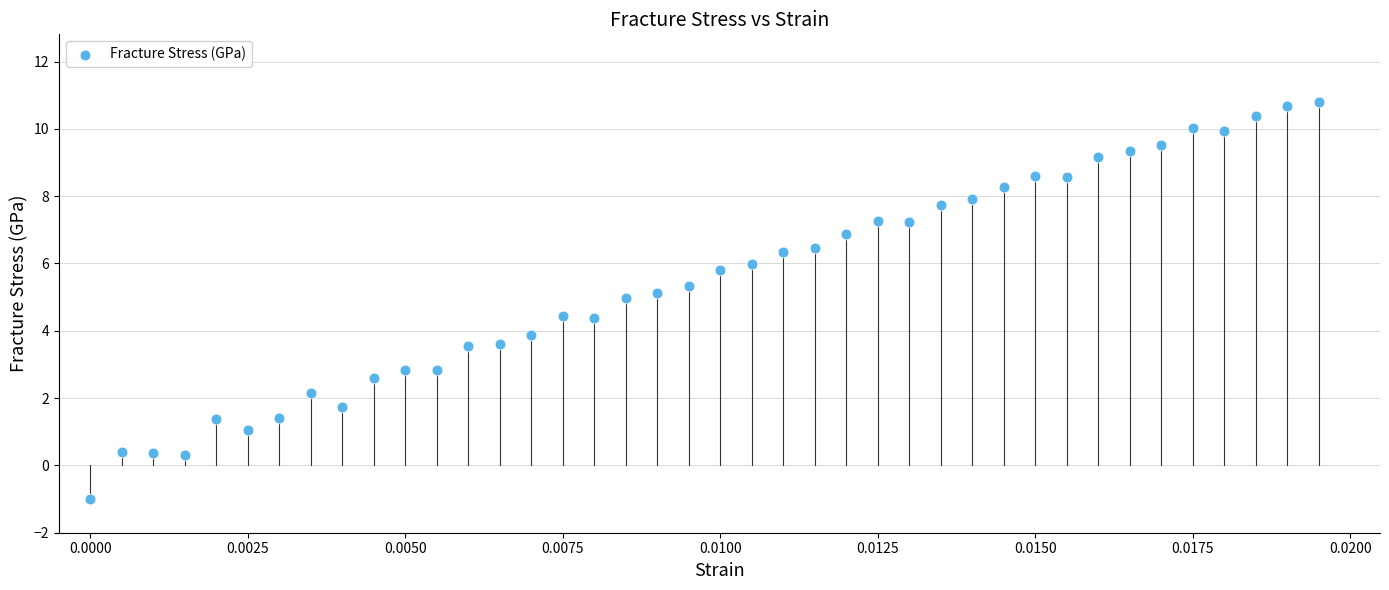

What is the range of Y values (max minus min)?

11.8